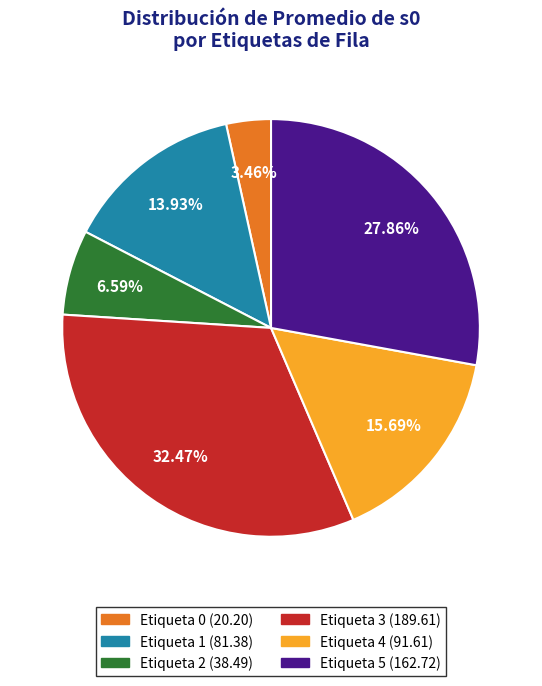

Is there any slice that represents more than half of the pie?

No